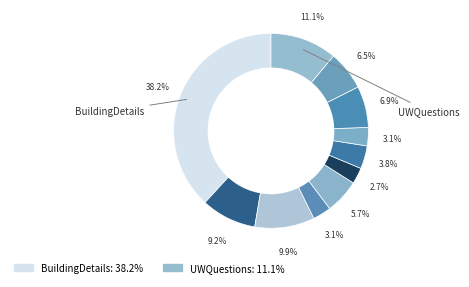

How many segments does this pie chart have?

11